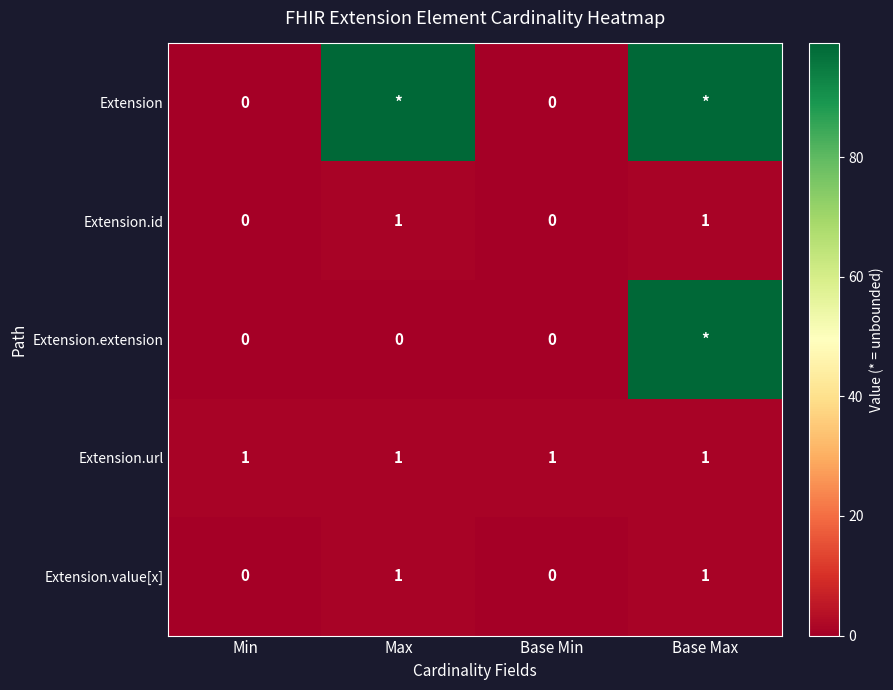

True or false: Extension.value[x] has a value of 1 at Max.

True